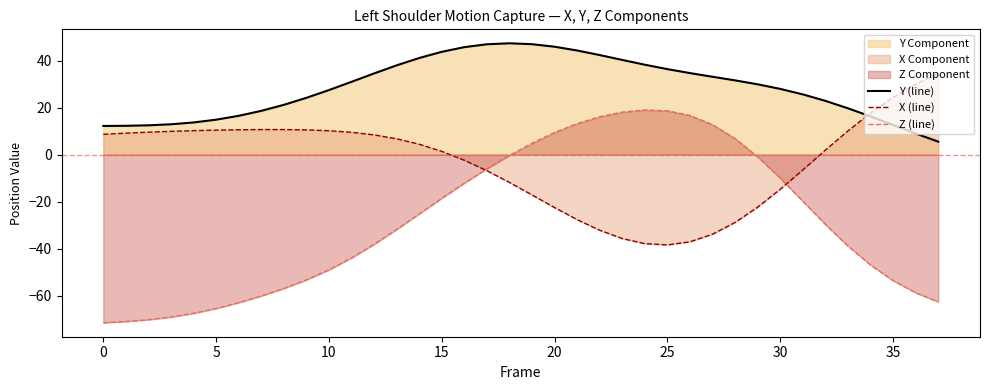

The Z (line) series shows -46.9 at 34. True or false?

True